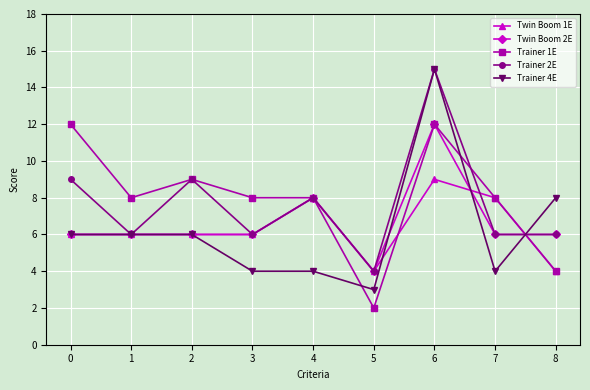

What is the maximum value shown in the chart?

15